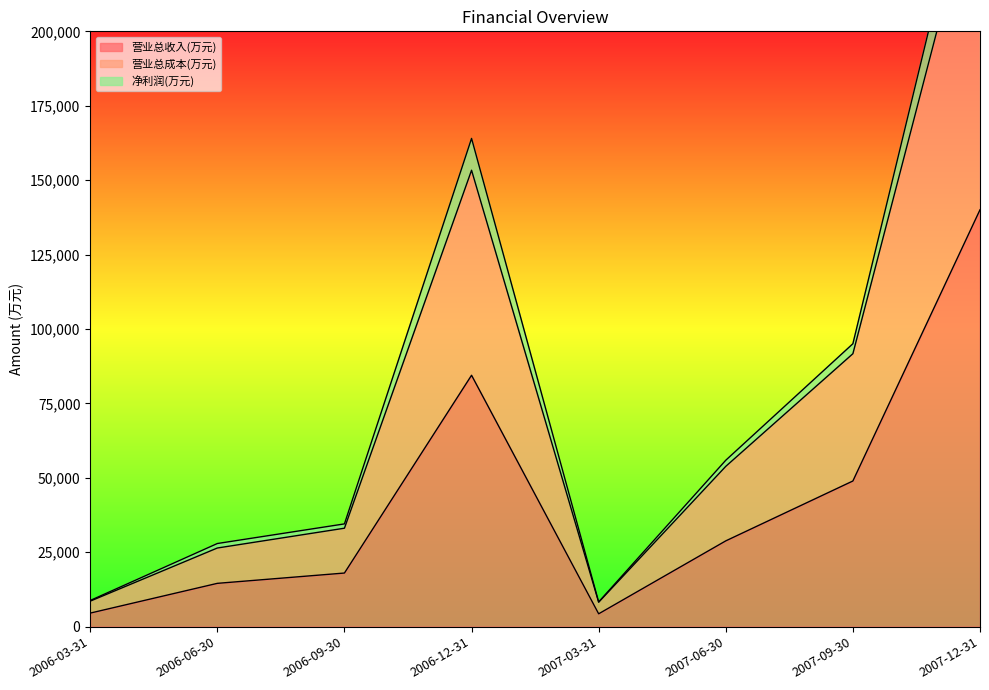

What is the spread (max minus min) of values at 2007-12-31?

124198